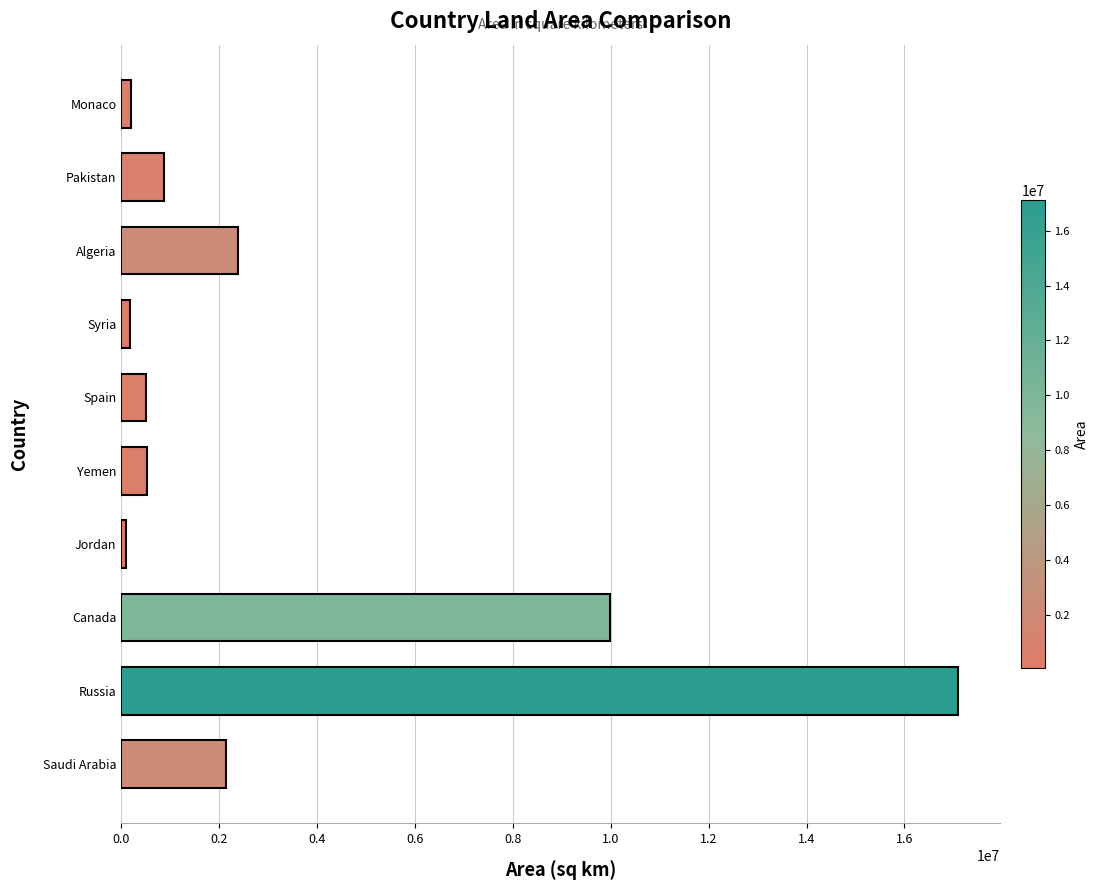

What is the sum of all values?

34005192